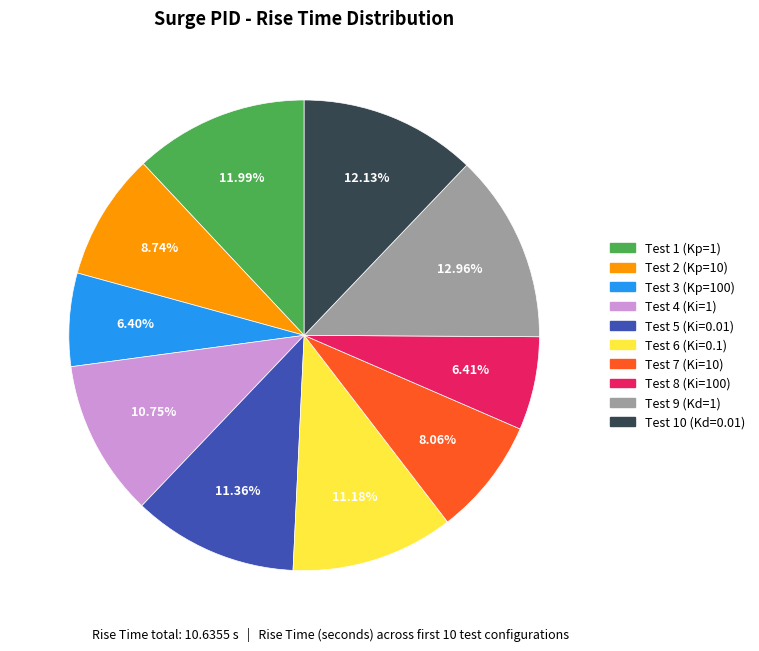

What percentage is the Test 7 (Ki=10) slice, to the nearest percent?

8%